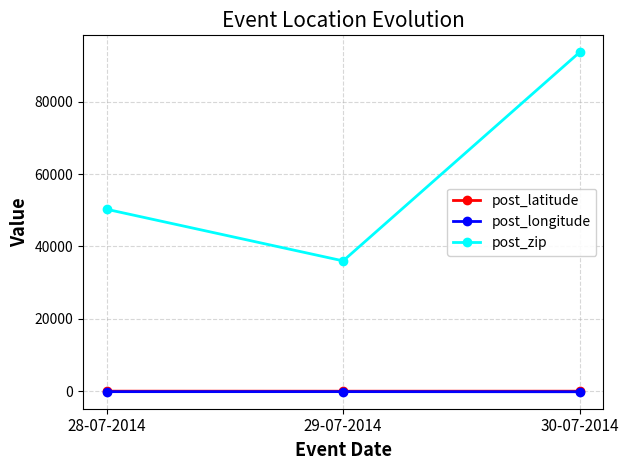

At how many categories does at least one series exceed 81402?

1